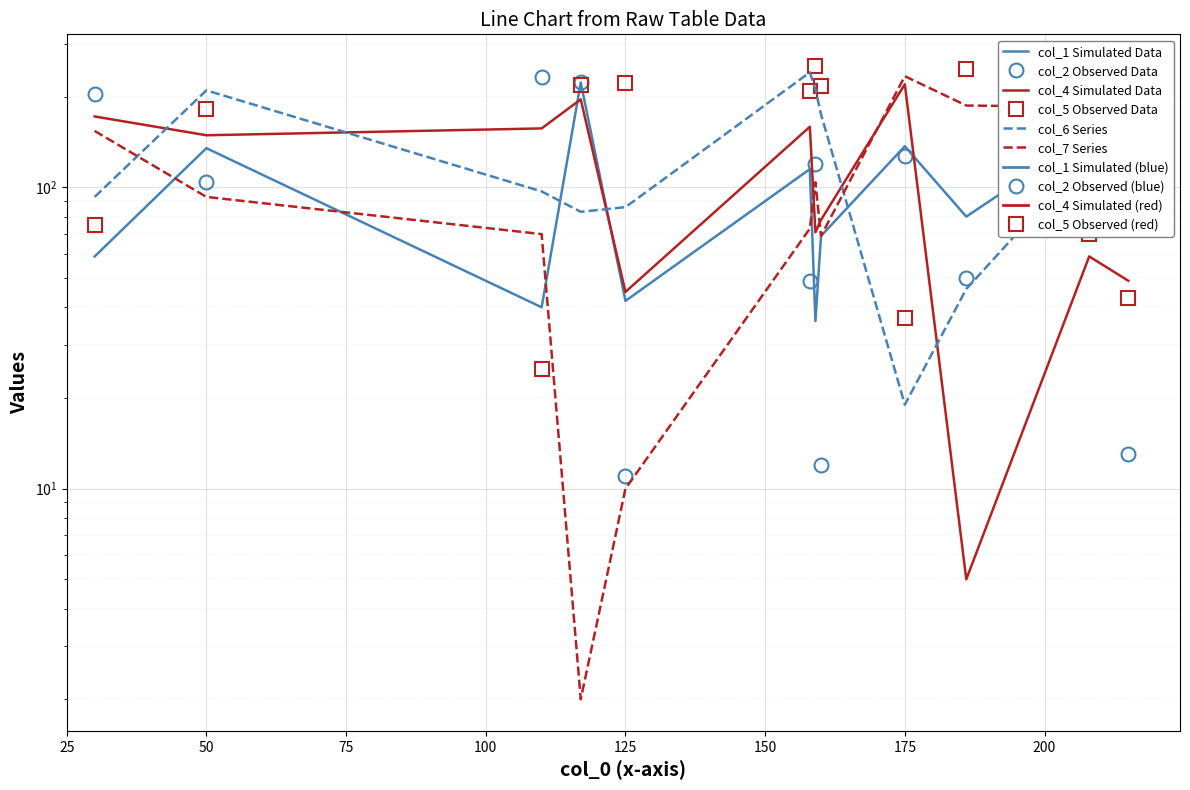

What is the value of the col_6 Series point at the 9th from the left?

19